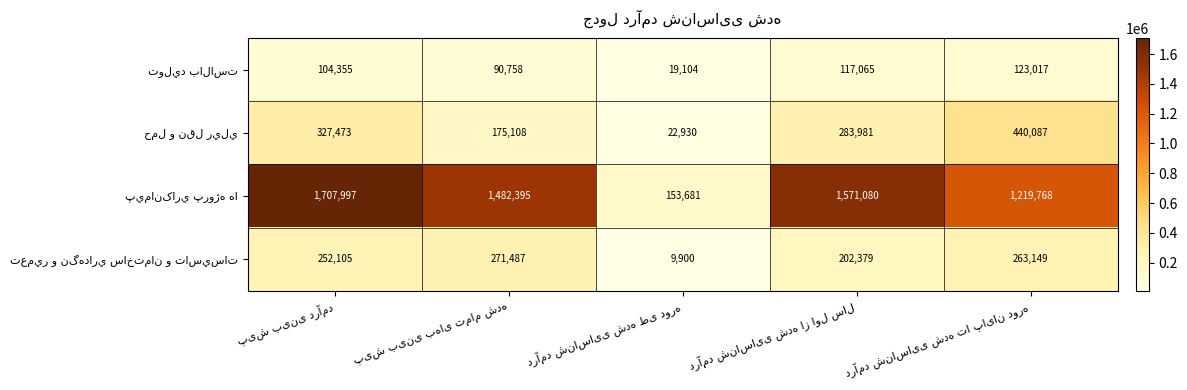

Count the number of data series in this chart.

4